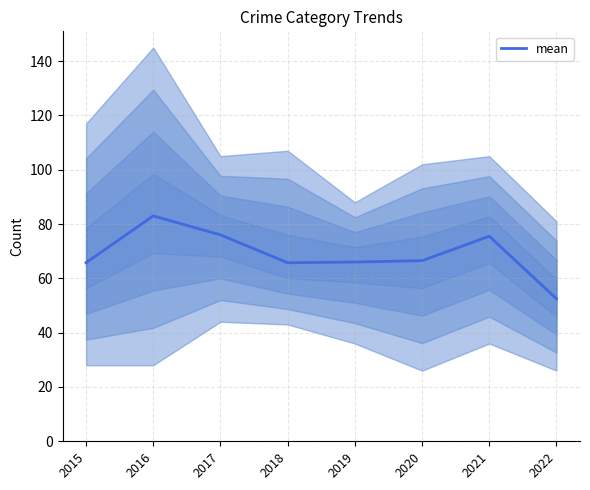

What is the value of the 6th point from the left?

66.5